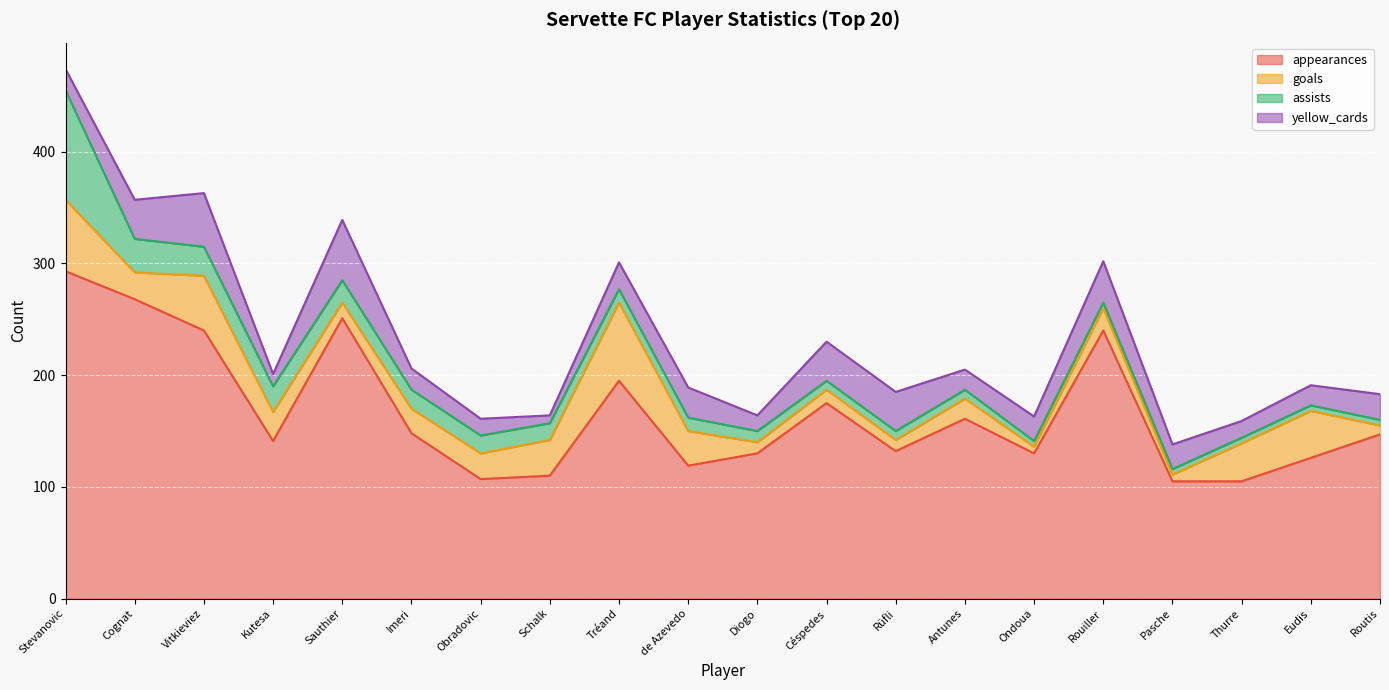

Reading right to left, list all the values displayed in this chart.

appearances: 147	126	105	105	240	130	161	132	175	130	119	195	110	107	148	251	141	240	268	293
goals: 8	42	34	6	20	6	18	10	12	10	31	70	32	23	22	14	26	49	24	64
assists: 5	5	5	5	5	5	8	8	8	10	12	12	15	16	17	20	23	26	30	98
yellow_cards: 23	18	15	22	37	22	18	35	35	14	27	24	7	15	19	54	11	48	35	19